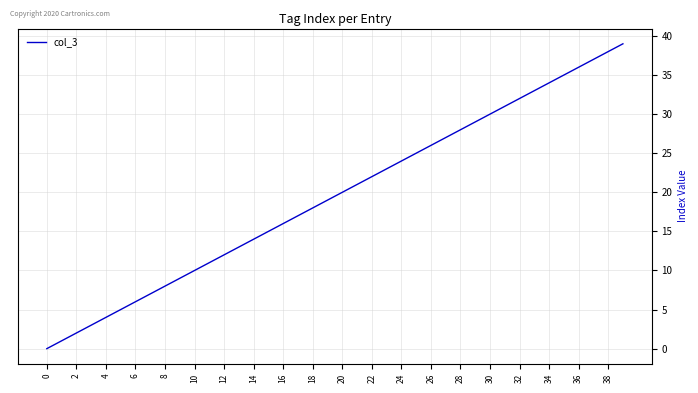

What is the greatest value displayed?

39